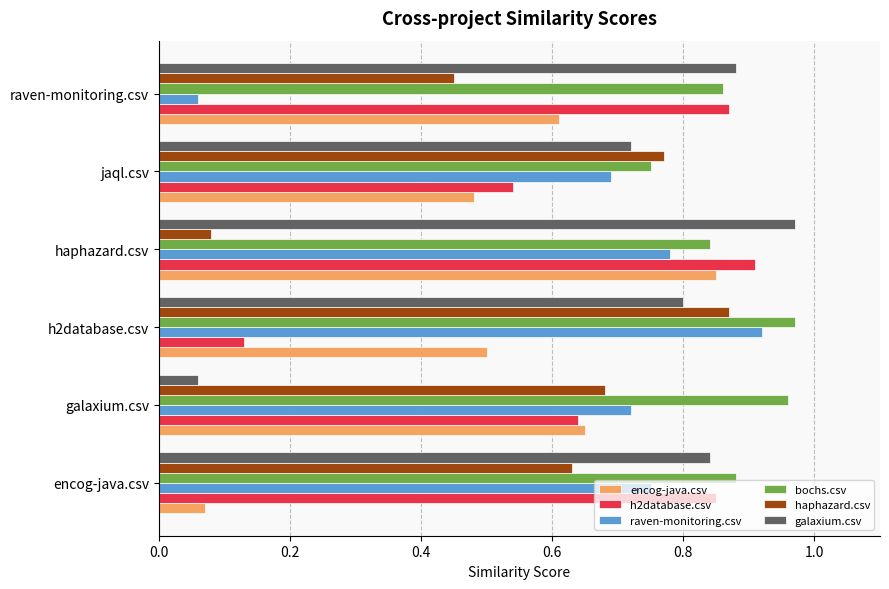

What is the sum of all raven-monitoring.csv values?

3.9